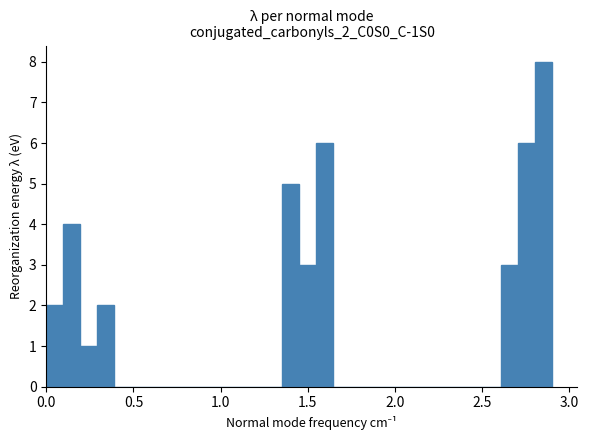

Read against the x-axis, roughly where is the centre of the tallest bar?

2.85